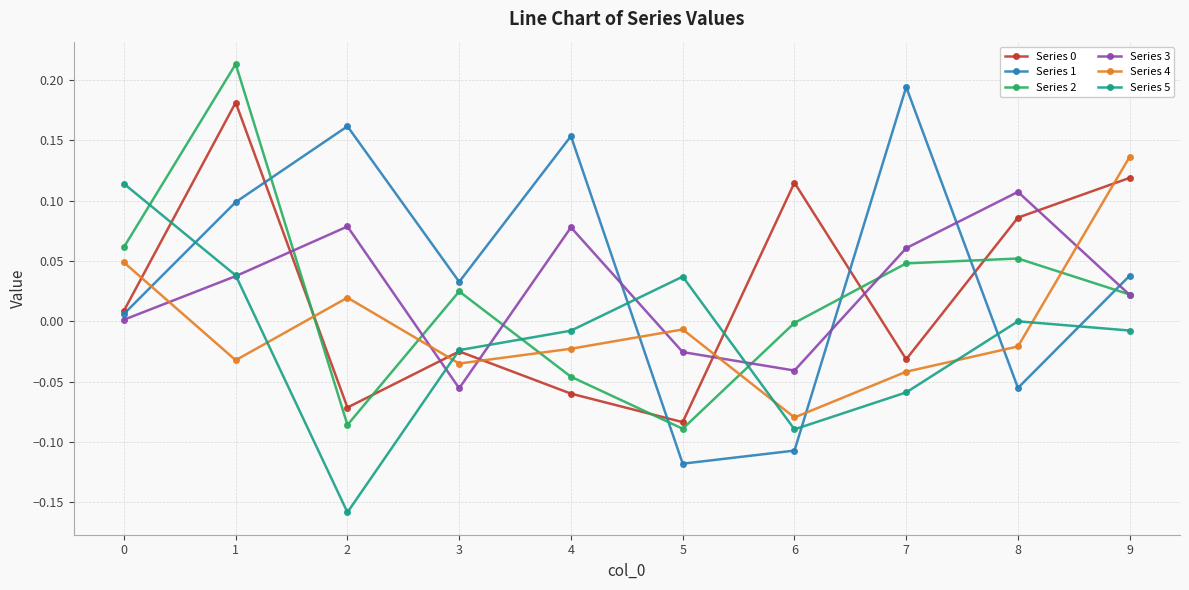

How many distinct data groups are displayed?

6